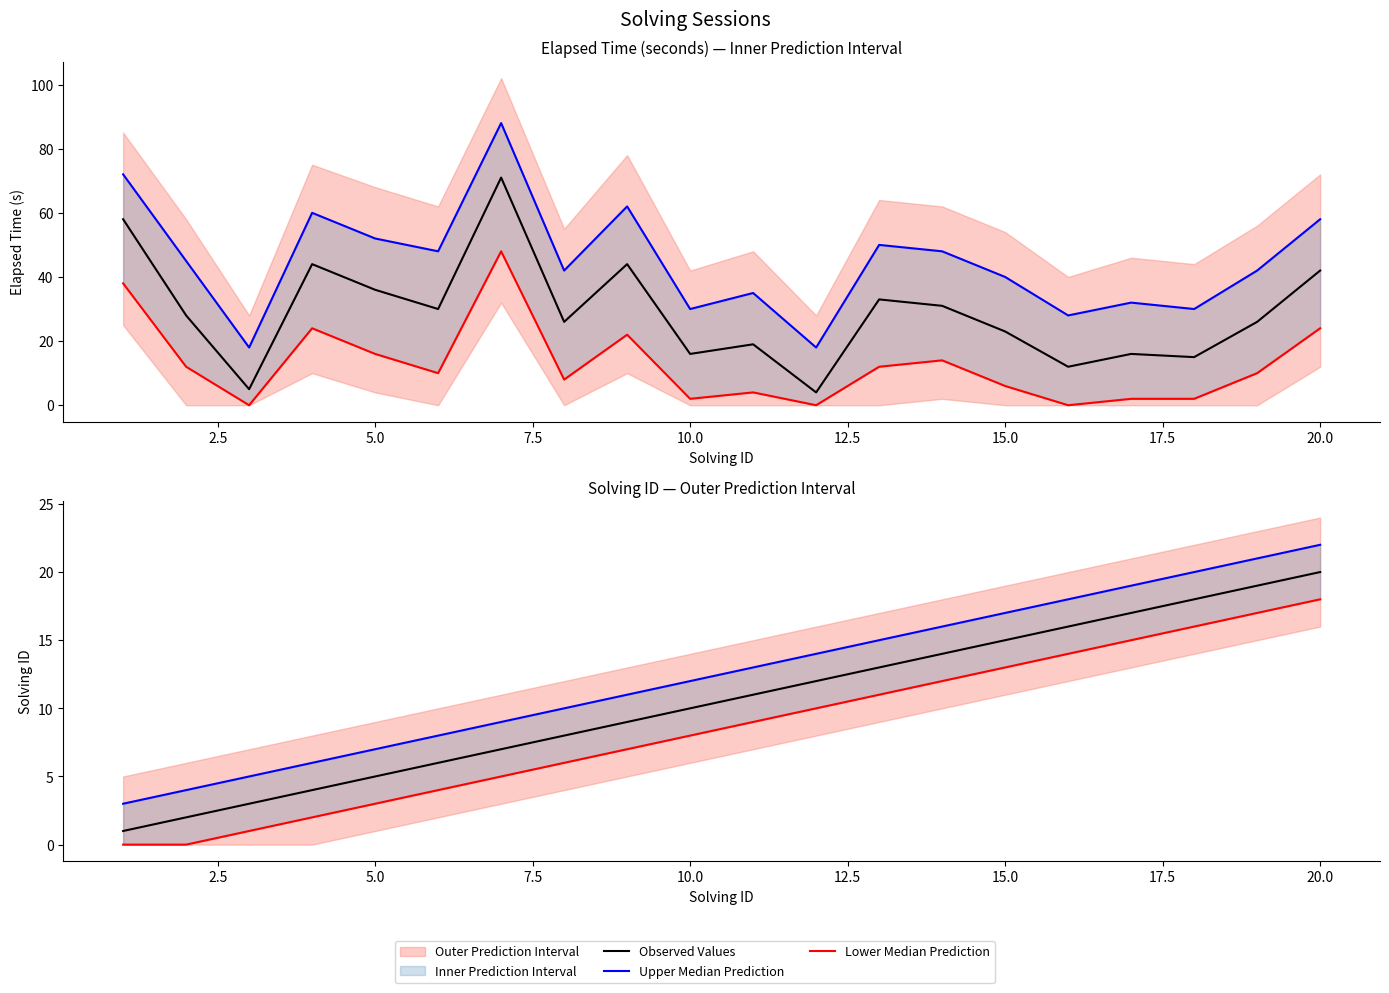

At how many categories does at least one series exceed 0?

20